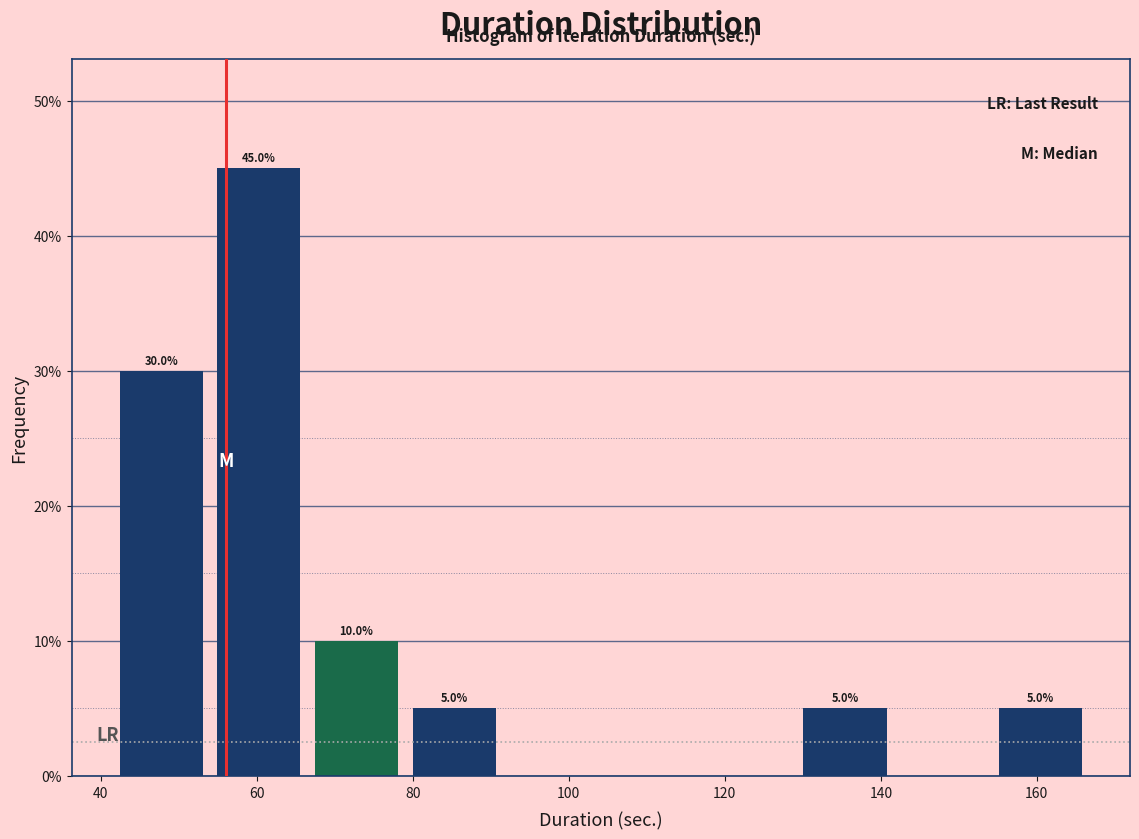

Over which range of the x-axis is the bar tallest?

54 to 66